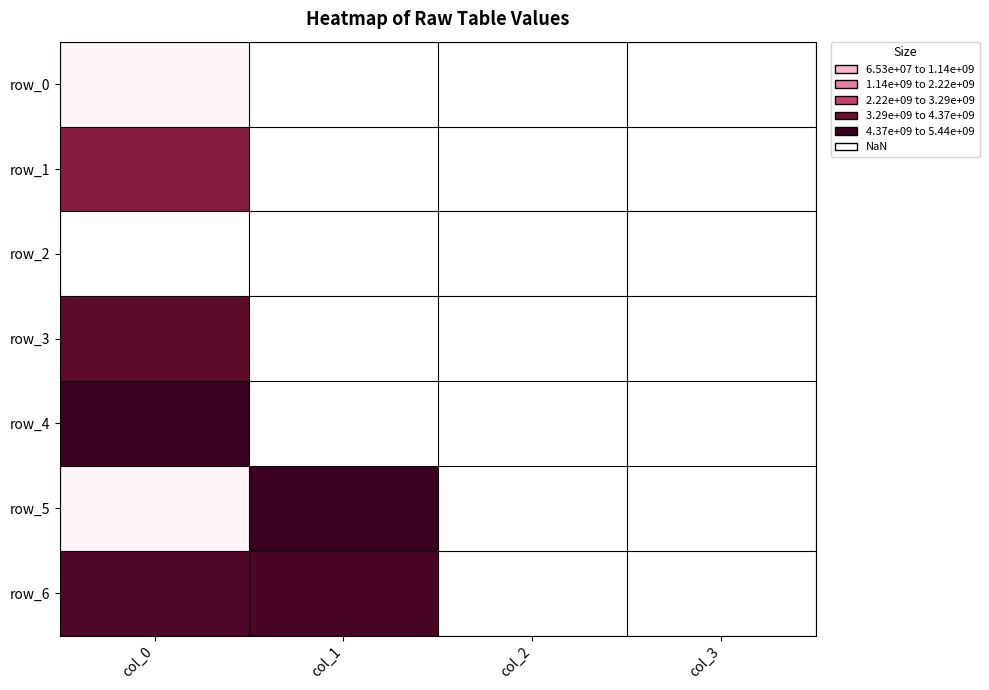

What is the average value of the row_4 series?

1363794855.4